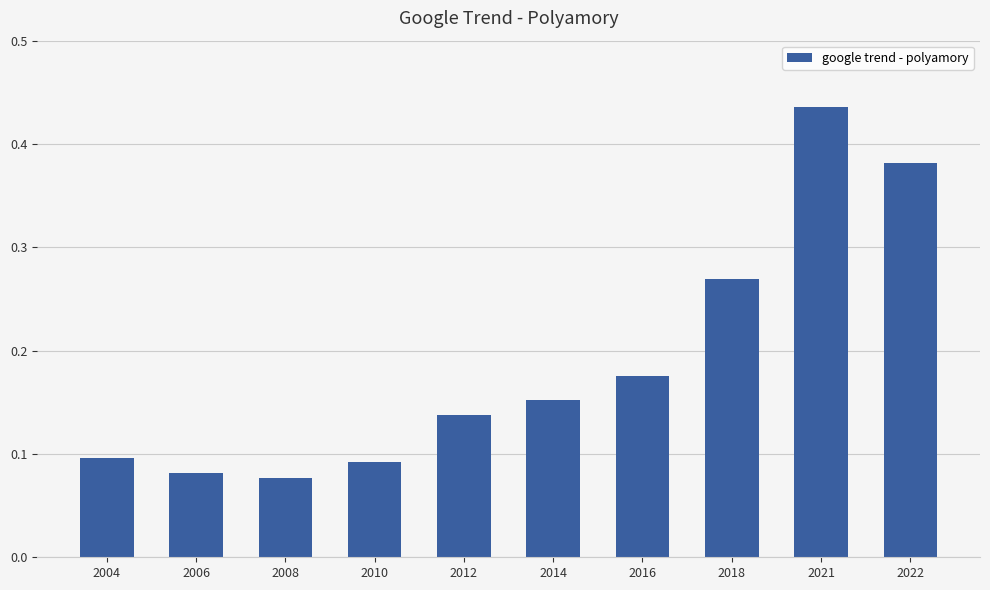

What is the sum of the values at 2022 and 2006?

0.5